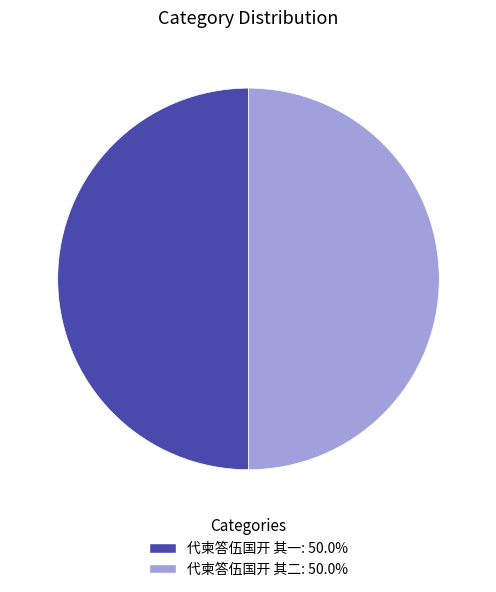

How many slices are in this pie chart?

2